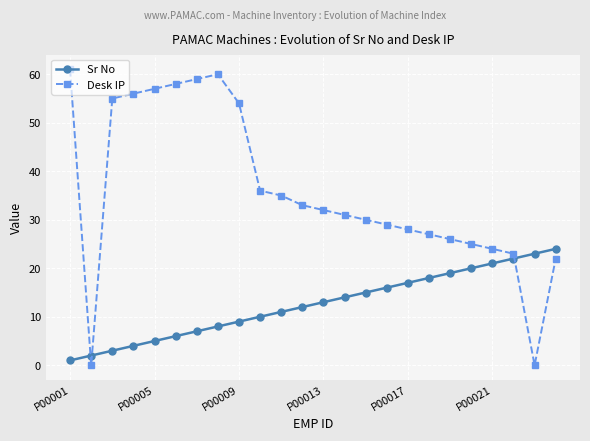

At how many categories does at least one series exceed 0?

24